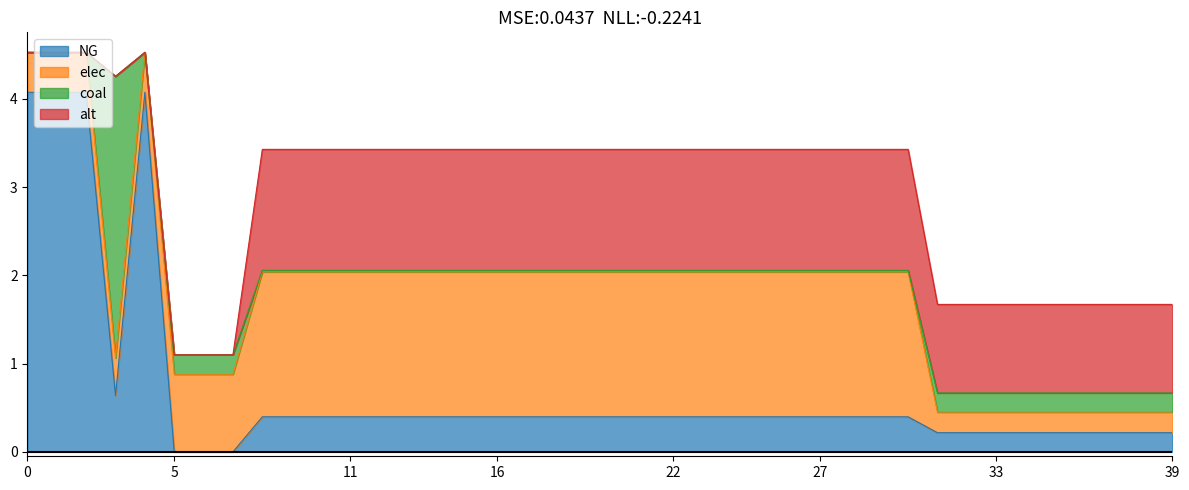

True or false: elec and alt intersect in this chart.

True